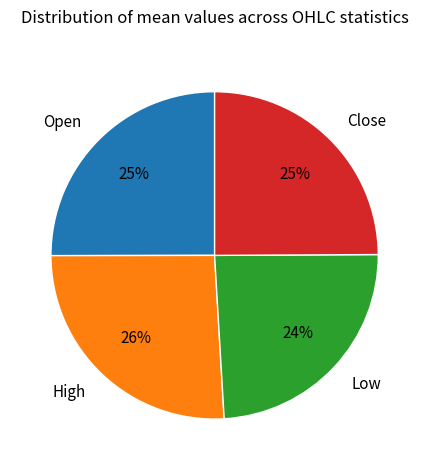

Between High and Open, which is larger?

High